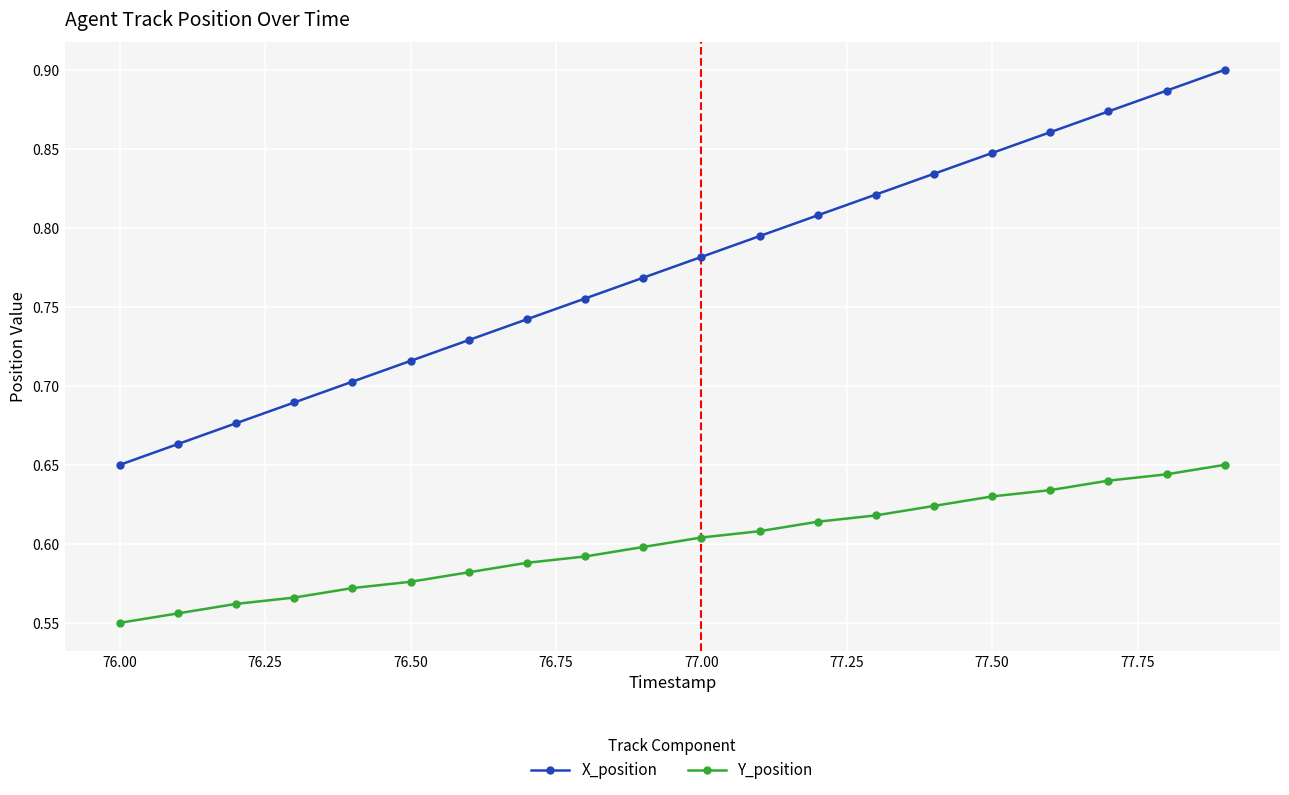

At how many categories does at least one series exceed 0?

20